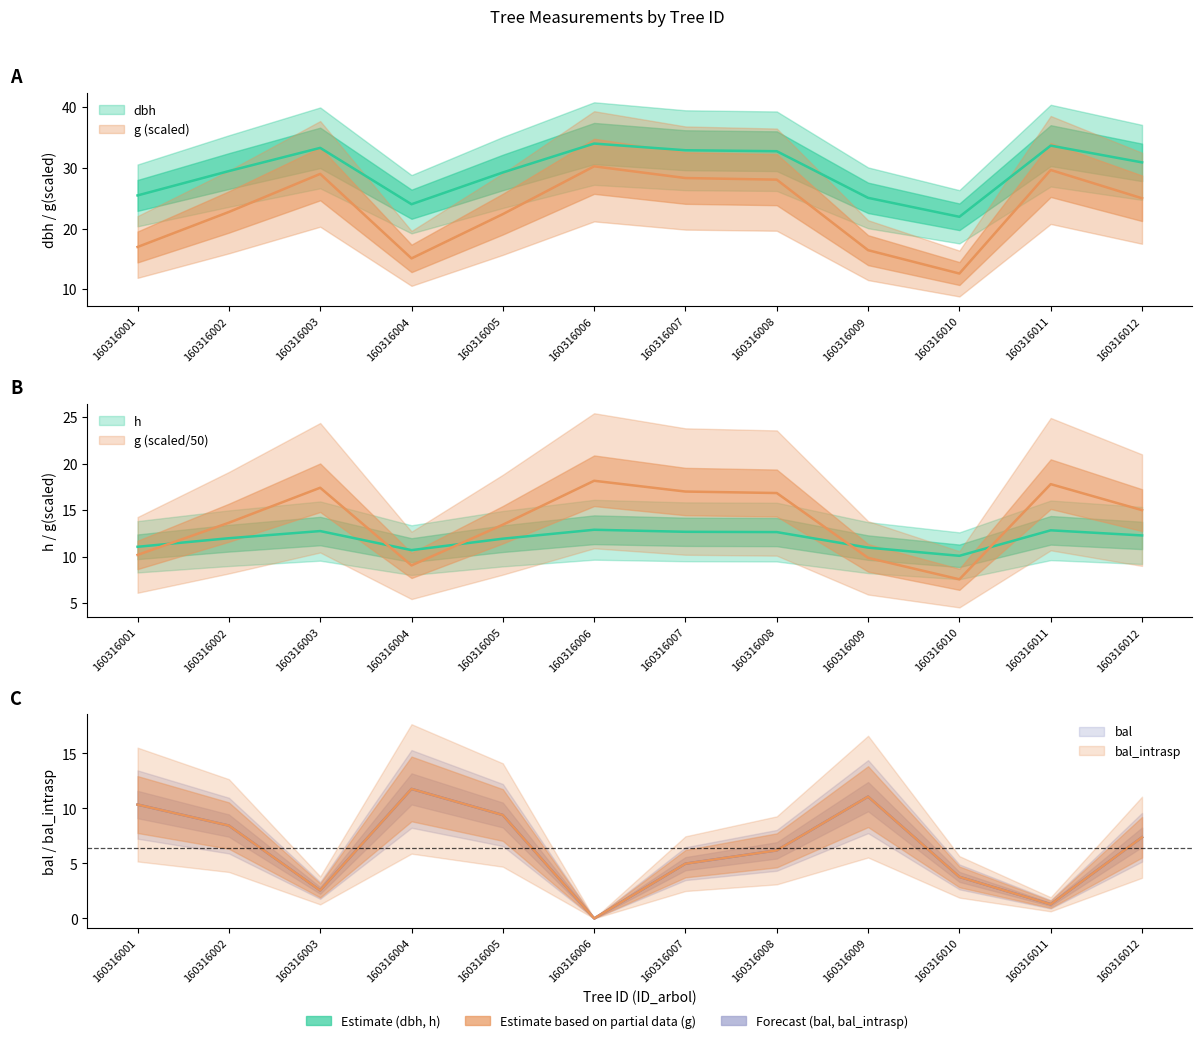

Does the chart have visible grid lines?

No